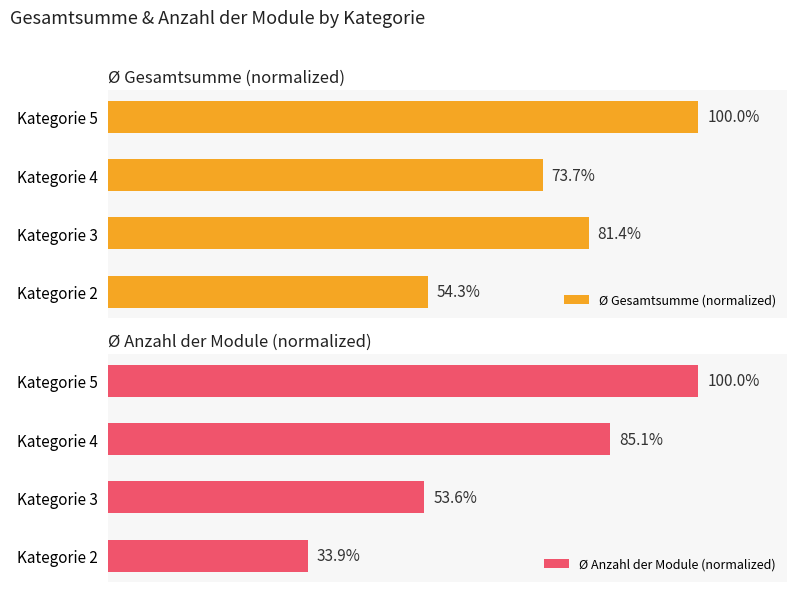

How many bars are there in each group?

2